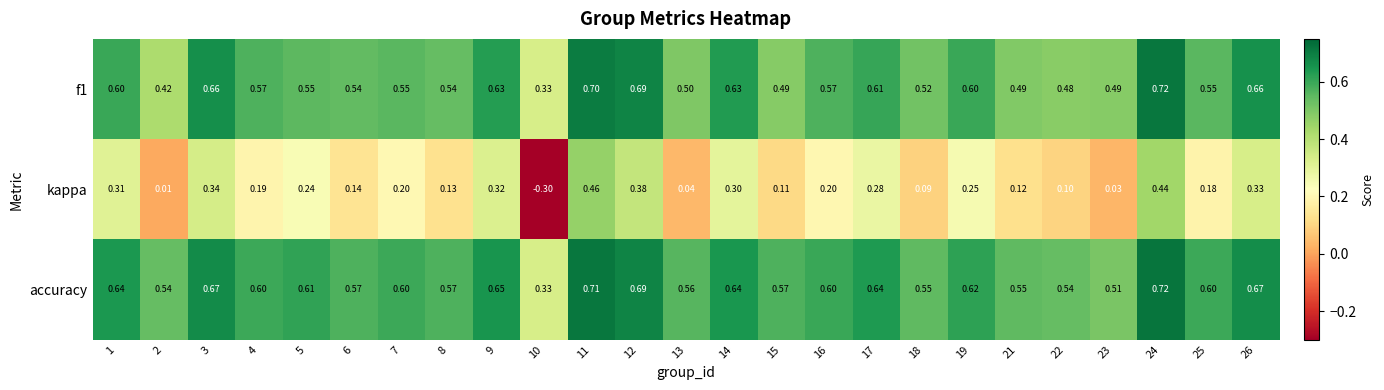

Which series has the widest spread of values?

kappa